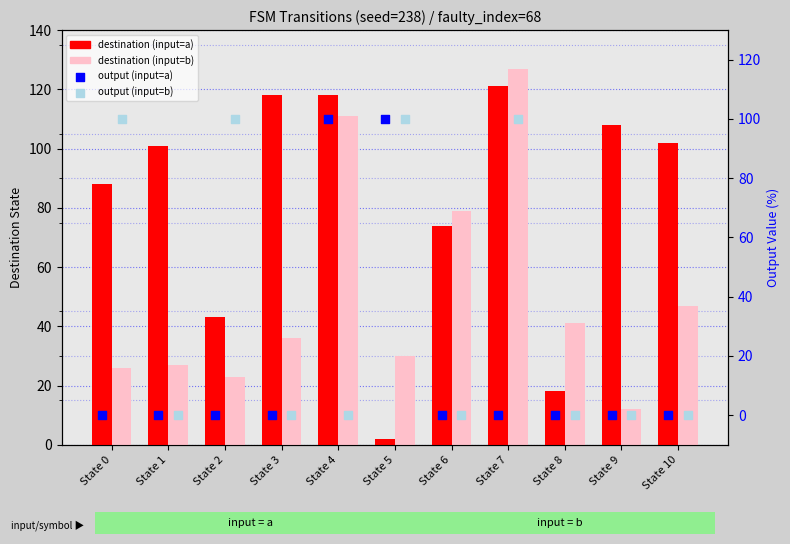

Which series has the widest spread of Y values?

destination (input=a)